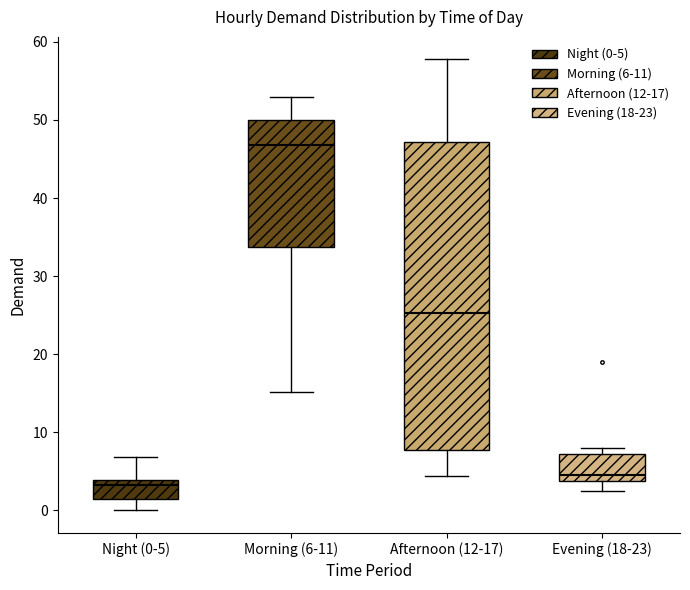

Reading left to right, transcribe this box plot: for each box, give where its median line is, the range the box spans, and where its two whiskers end, as read against the y-axis. The values are not printed on the chart, so give them approximately, as read against the axis.

Night (0-5): median 3, box 1 to 4, whiskers 0 to 7
Morning (6-11): median 47, box 34 to 50, whiskers 15 to 53
Afternoon (12-17): median 25, box 8 to 47, whiskers 4 to 58
Evening (18-23): median 5, box 4 to 7, whiskers 3 to 8